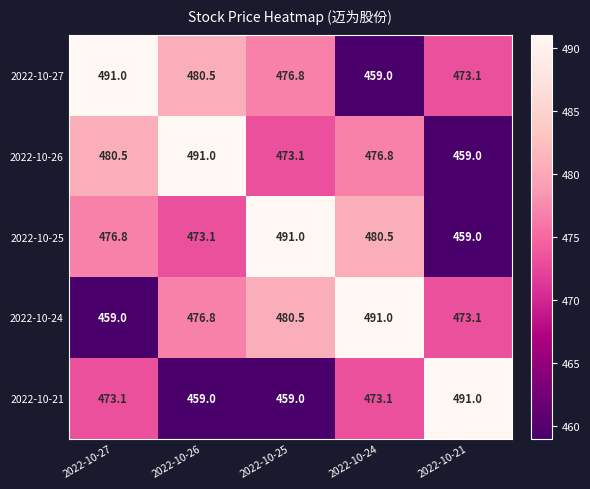

What is the average value of the 2022-10-26 series?

476.1